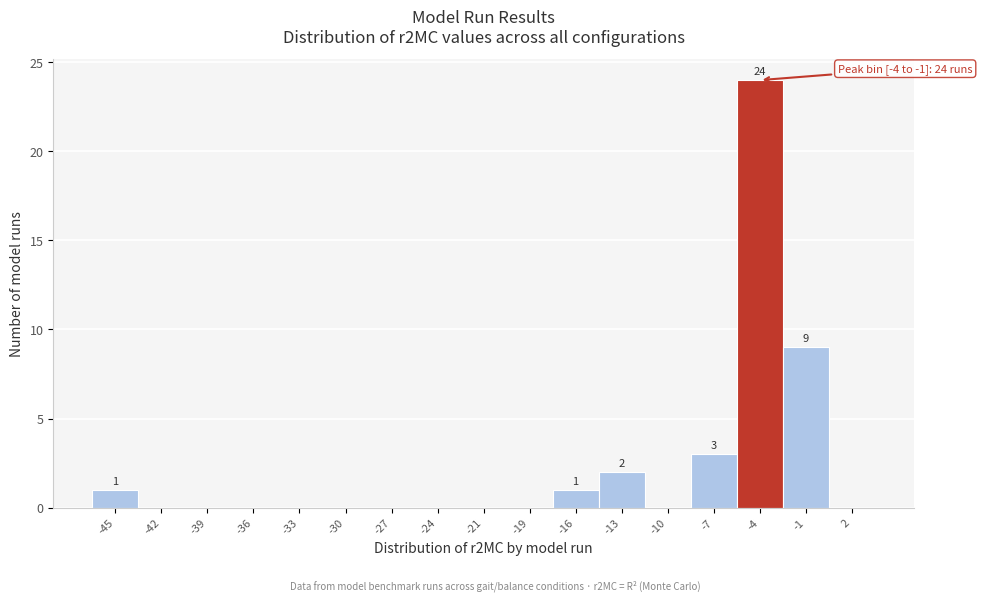

Reading left to right, transcribe all the data shown in this chart.

-45=1	-42=0	-39=0	-36=0	-33=0	-30=0	-27=0	-24=0	-21=0	-19=0	-16=1	-13=2	-10=0	-7=3	-4=24	-1=9	2=0